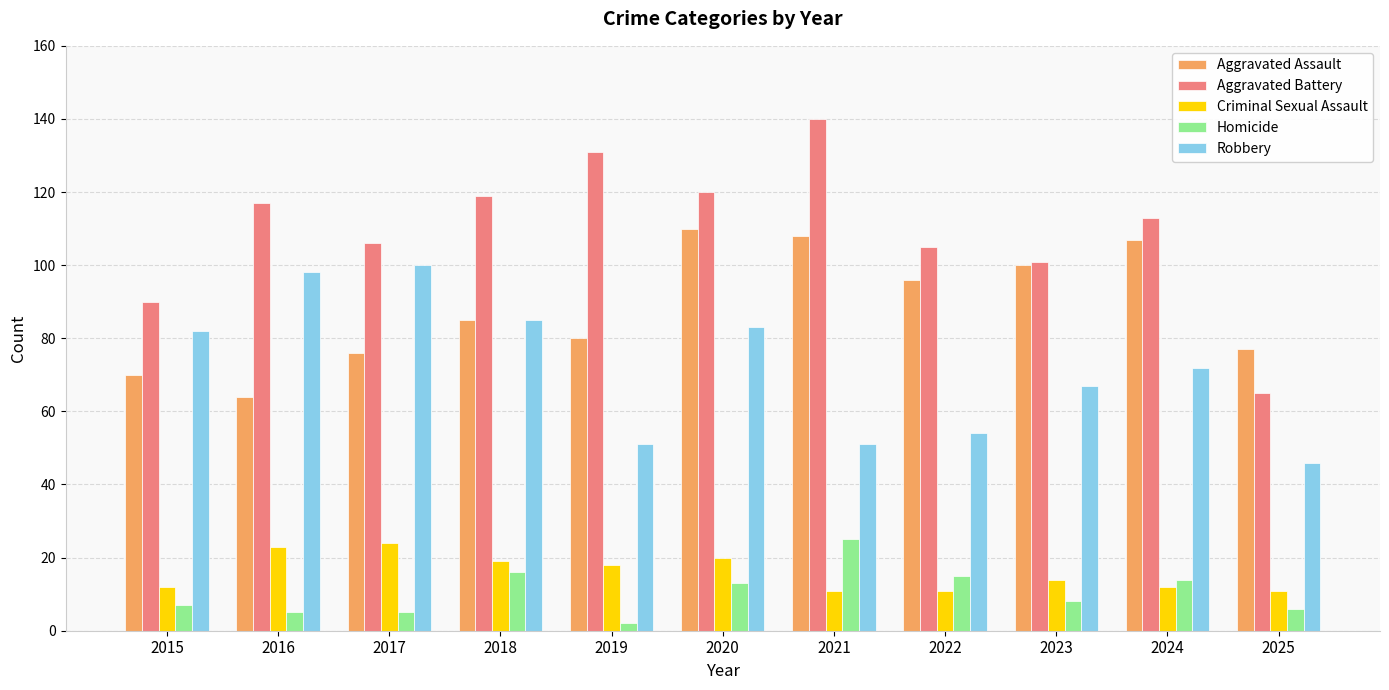

Is it true that Homicide equals 20 at 2022?

False